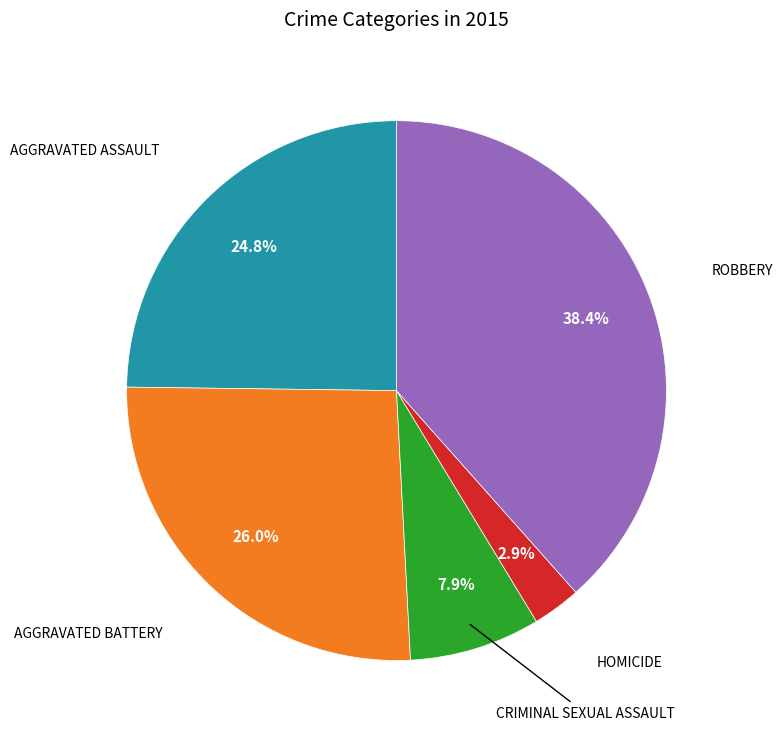

Does any single category account for the majority?

No